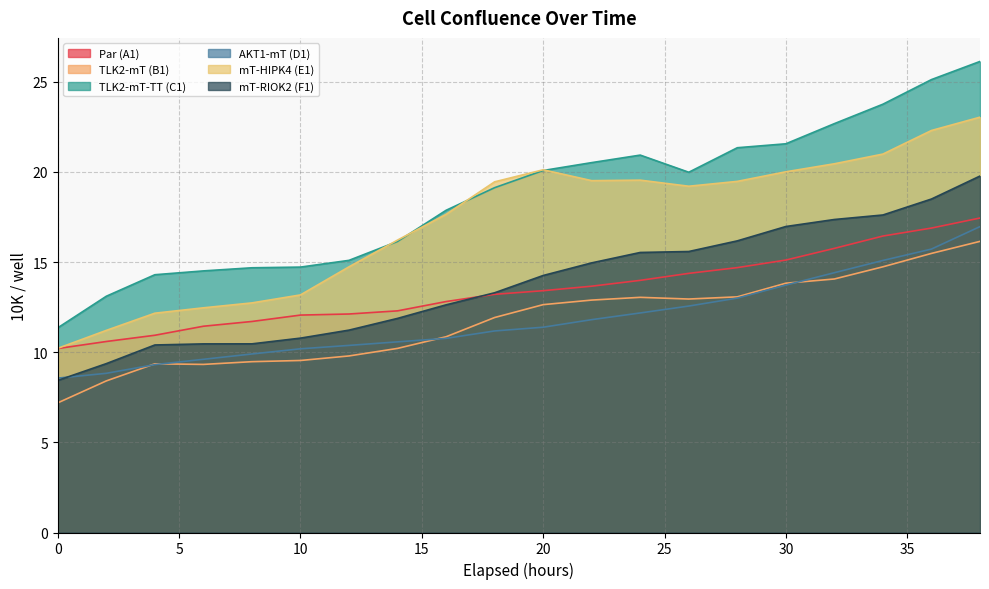

The AKT1-mT (D1) series shows 18.9 at 24. True or false?

False